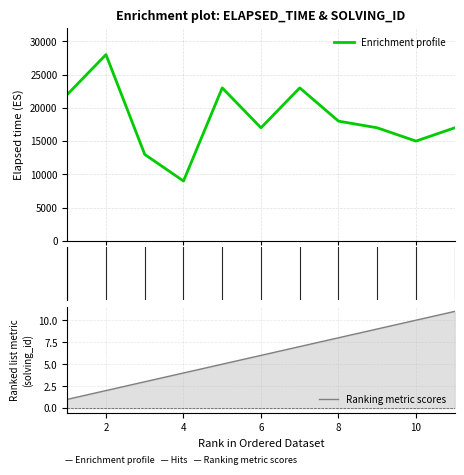

What is the spread (max minus min) of values at 10?

14990